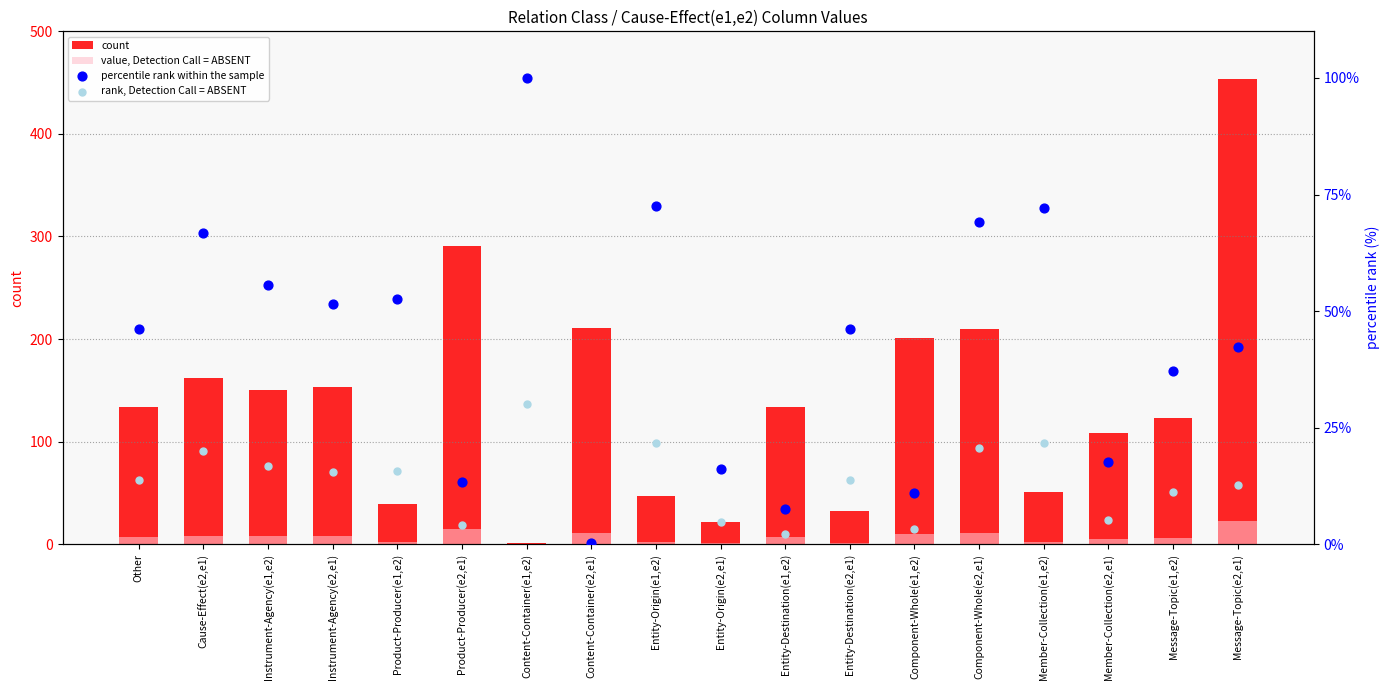

Which series has the largest Y range (max minus min)?

count